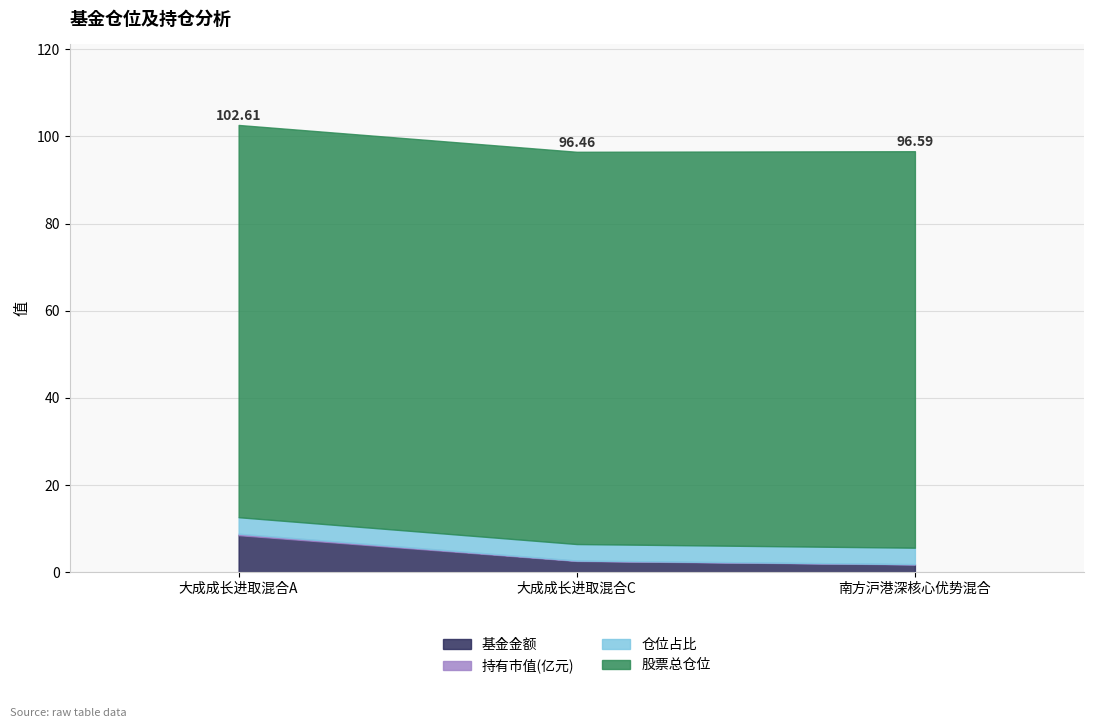

List the series in order of their peak value, highest first.

股票总仓位, 基金金额, 仓位占比, 持有市值(亿元)